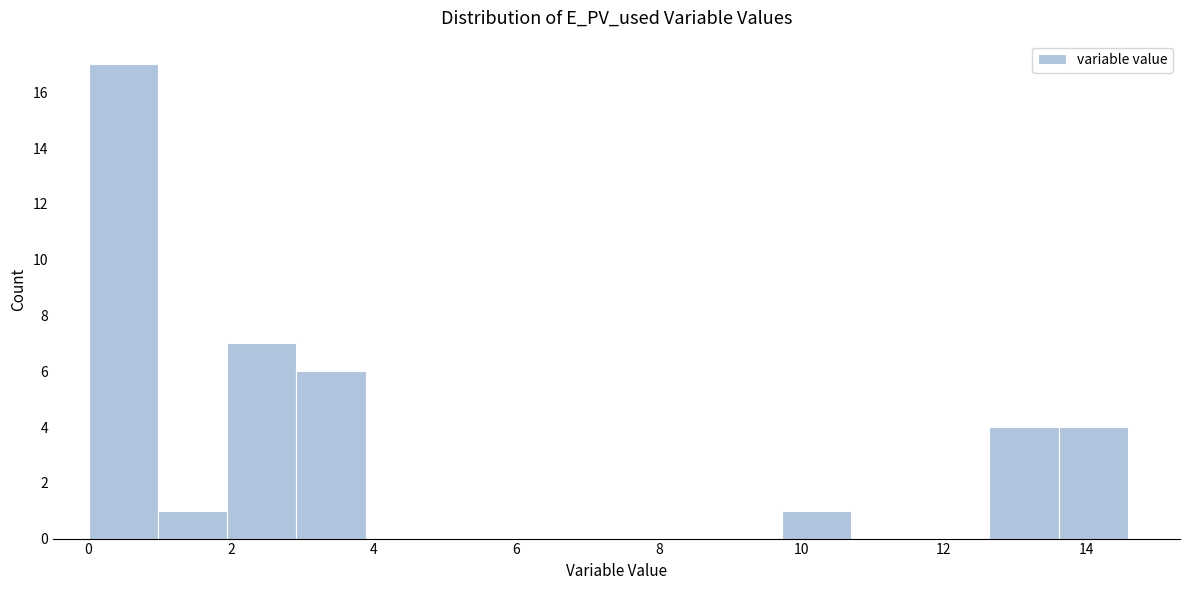

Over which range of the x-axis is the bar tallest?

0.0 to 1.0